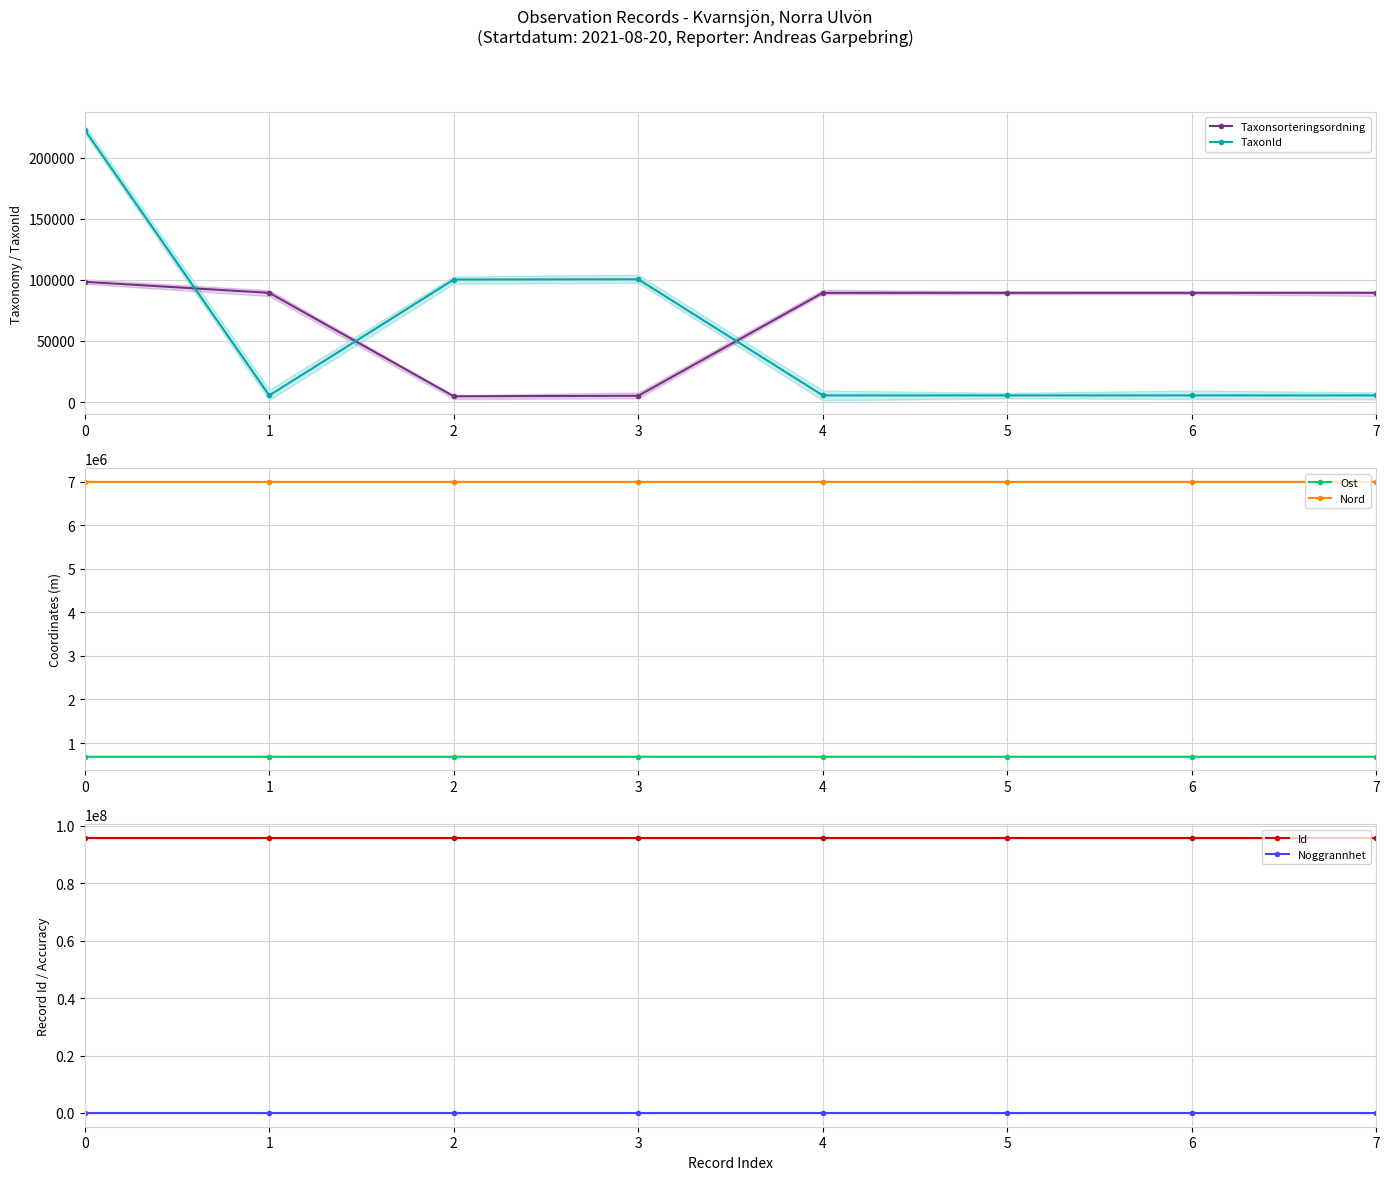

Which series changed the most between 2 and 5?

TaxonId